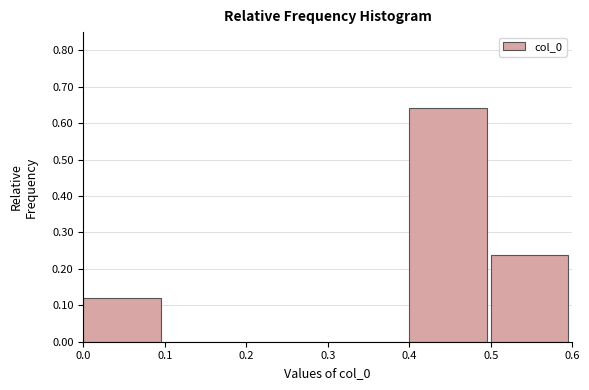

Which range on the x-axis has the tallest bar?

0.4 to 0.5